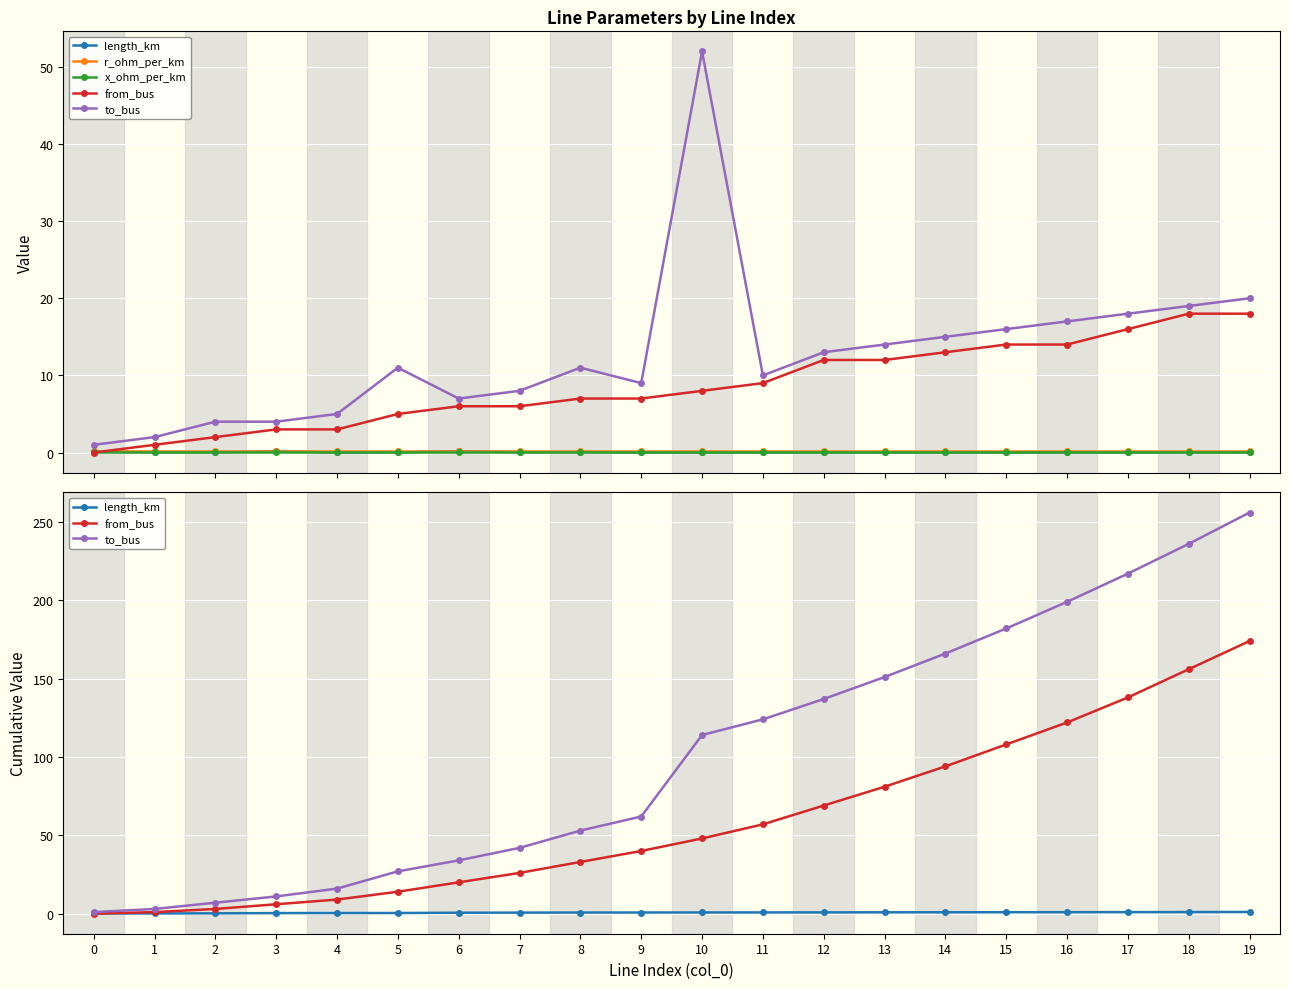

What is the approximate value of to_bus at 19?

256.0